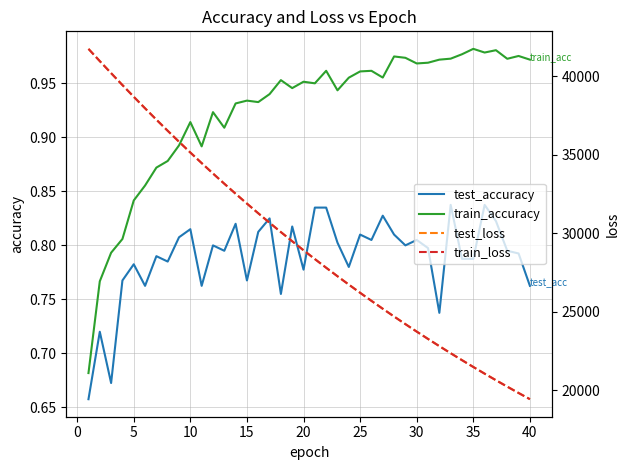

What is the minimum value for test_accuracy?

0.7